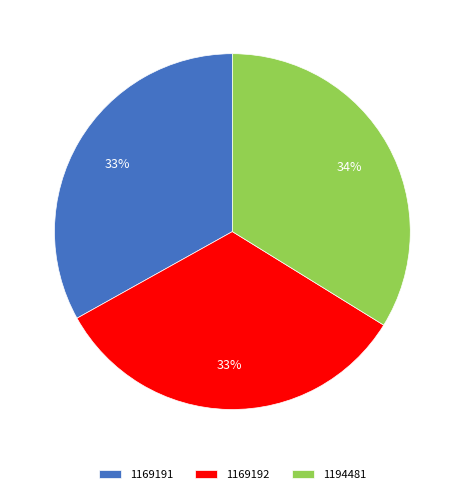

How many slices are in this pie chart?

3